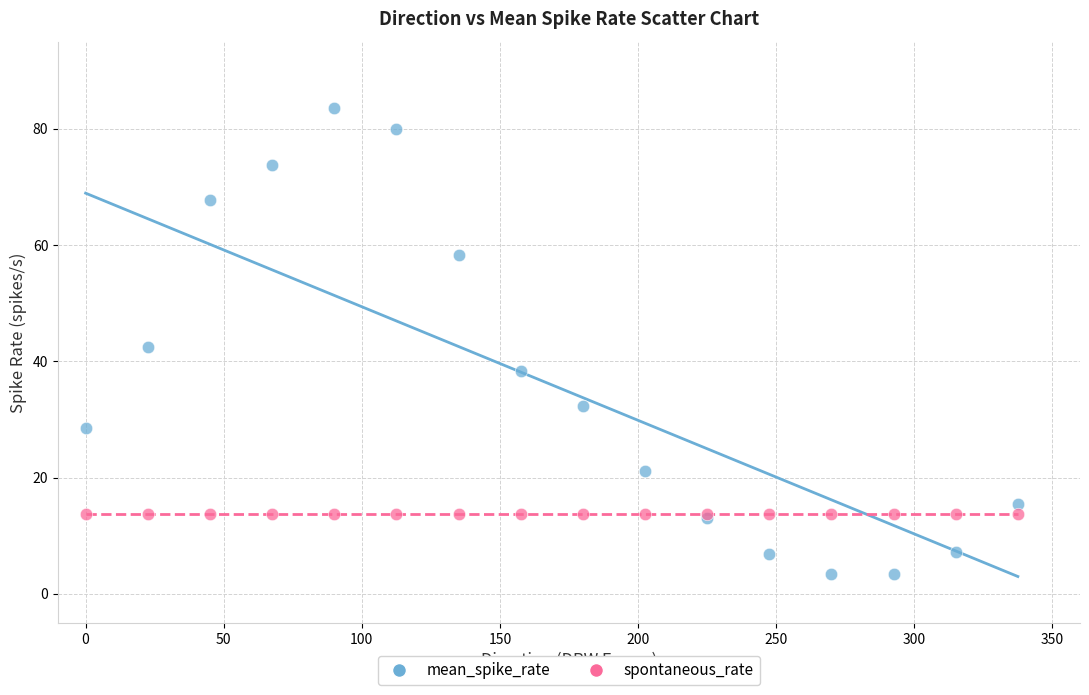

Which series contains the lowest Y value?

mean_spike_rate